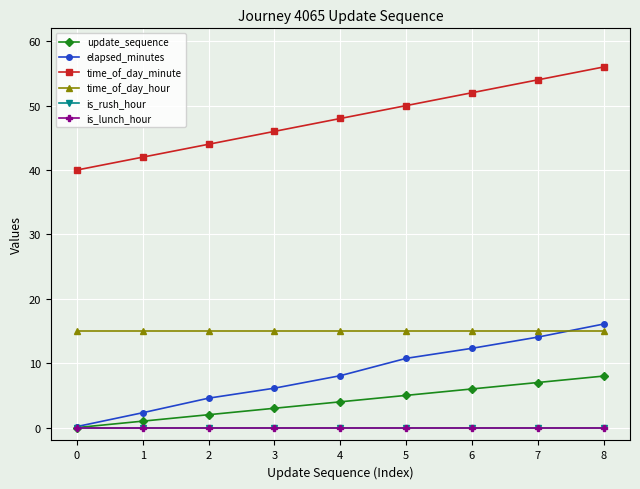

What is the spread (max minus min) of values at 0?

40.0